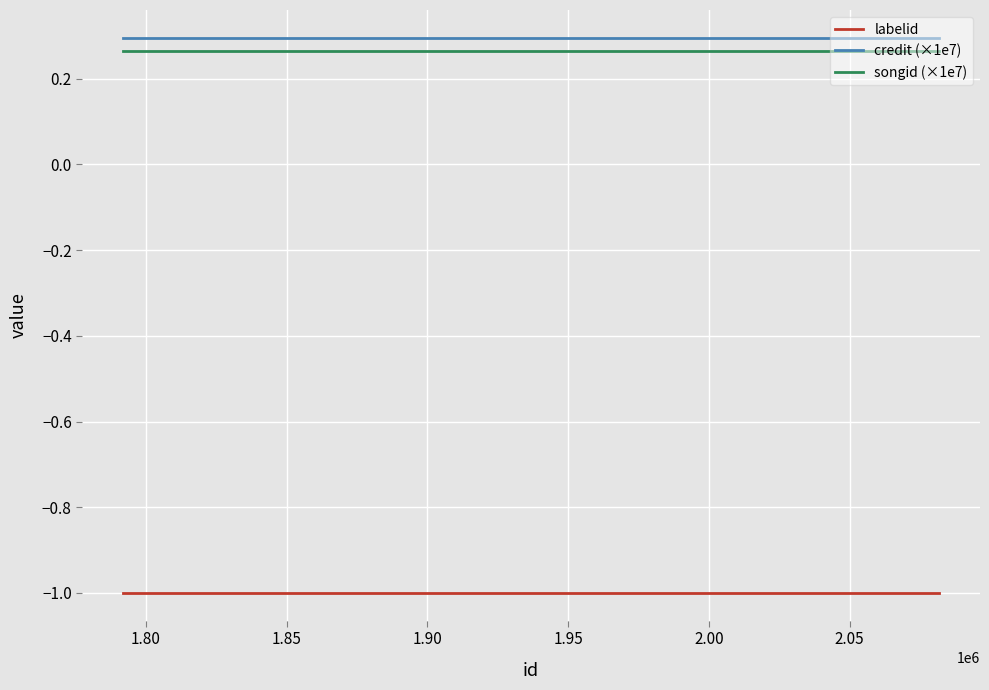

True or false: labelid and songid (×1e7) intersect in this chart.

False